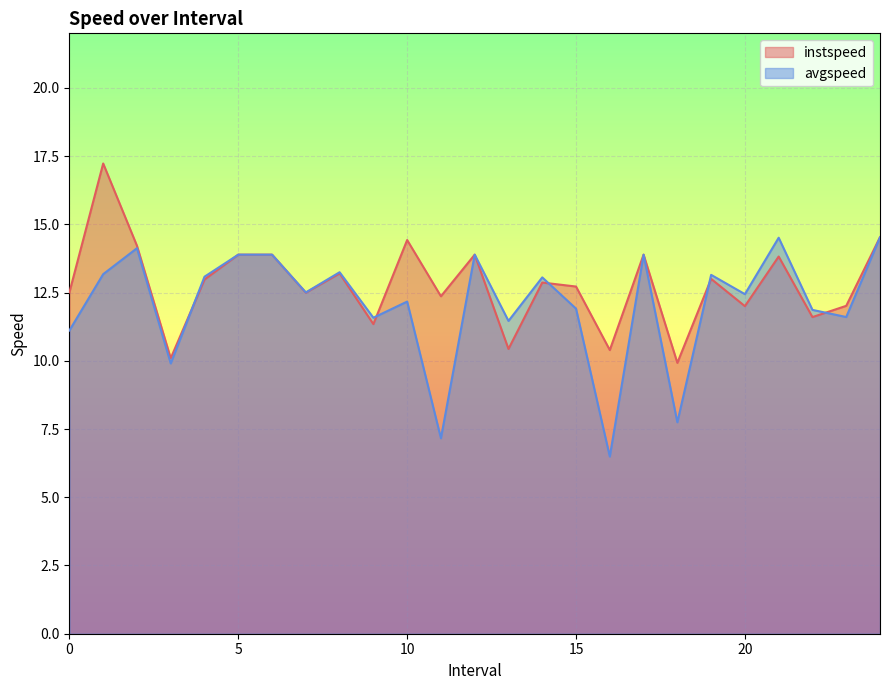

Reading right to left, extract all data points from this chart.

instspeed: 14.5	12.0	11.6	13.8	12.0	13.0	9.9	13.9	10.4	12.7	12.9	10.4	13.9	12.4	14.4	11.3	13.2	12.5	13.9	13.9	13.0	10.1	14.2	17.2	12.5
avgspeed: 14.5	11.6	11.9	14.5	12.4	13.2	7.7	13.9	6.5	11.9	13.1	11.5	13.9	7.2	12.2	11.6	13.2	12.5	13.9	13.9	13.1	9.9	14.1	13.2	11.1